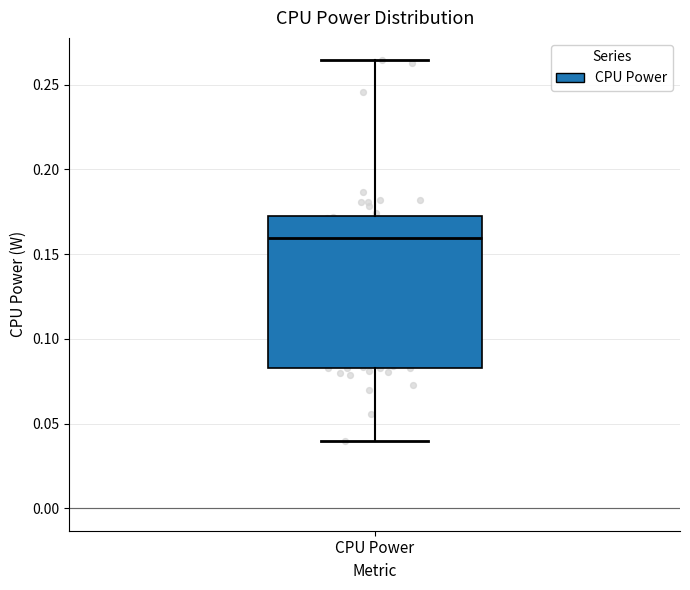

Read this box plot against the y-axis: the position of the median line, the range covered by the box, and the ends of both whiskers. The values are not printed on the chart, so give them approximately, as read against the axis.

median 0.160, box 0.085 to 0.175, whiskers 0.040 to 0.265